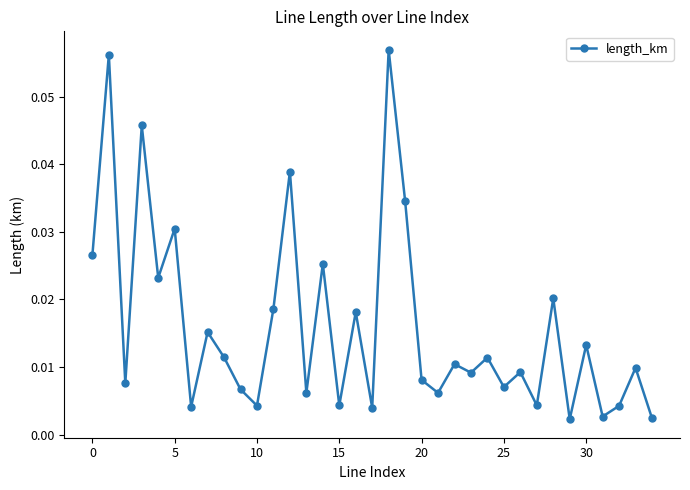

How many points are lower than both their immediate neighbors (excluding endpoints)?

13